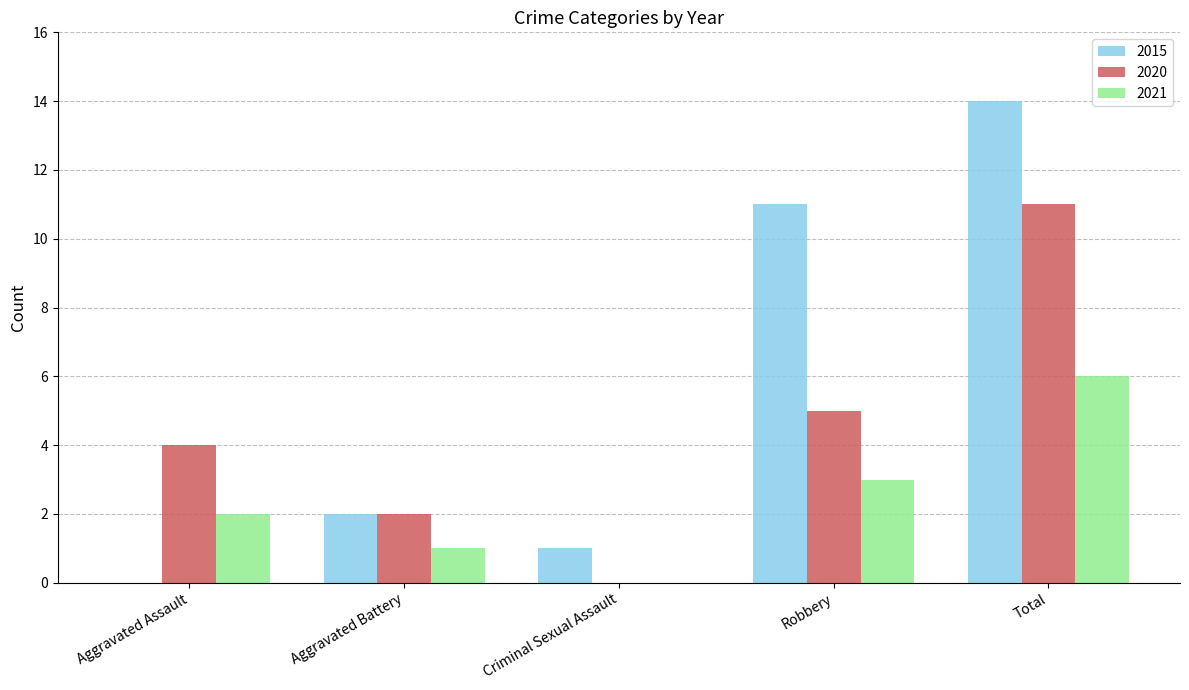

Is the value of 2020 at Robbery greater than the value of 2015 at Total?

No